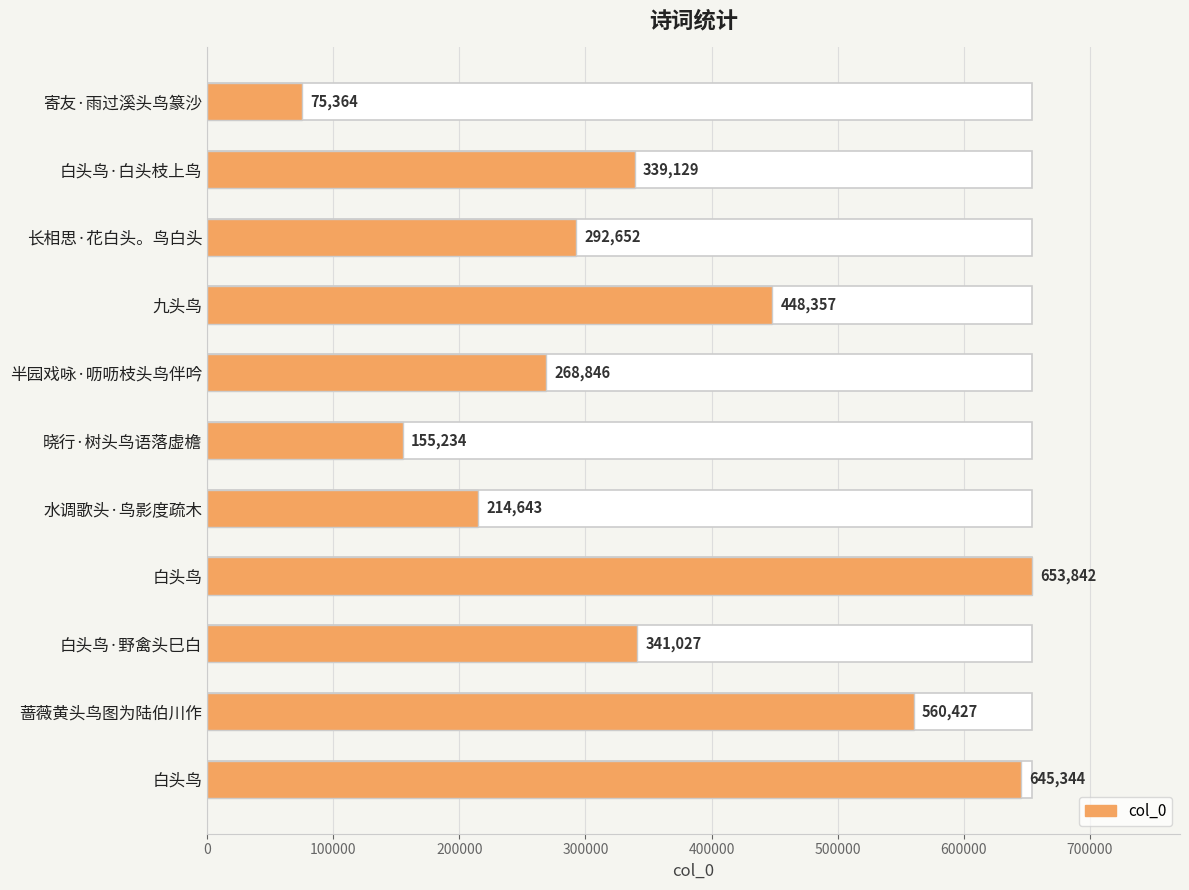

True or false: the data shows 75364 at 寄友·雨过溪头鸟篆沙.

True